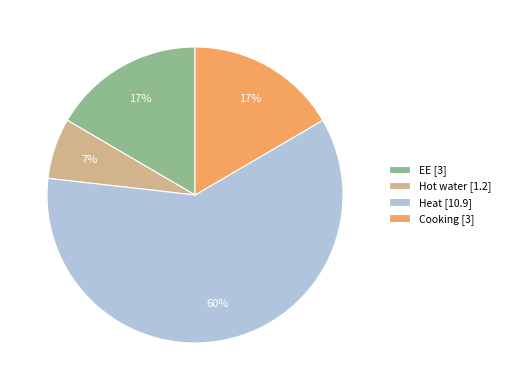

Is there any slice that represents more than half of the pie?

Yes